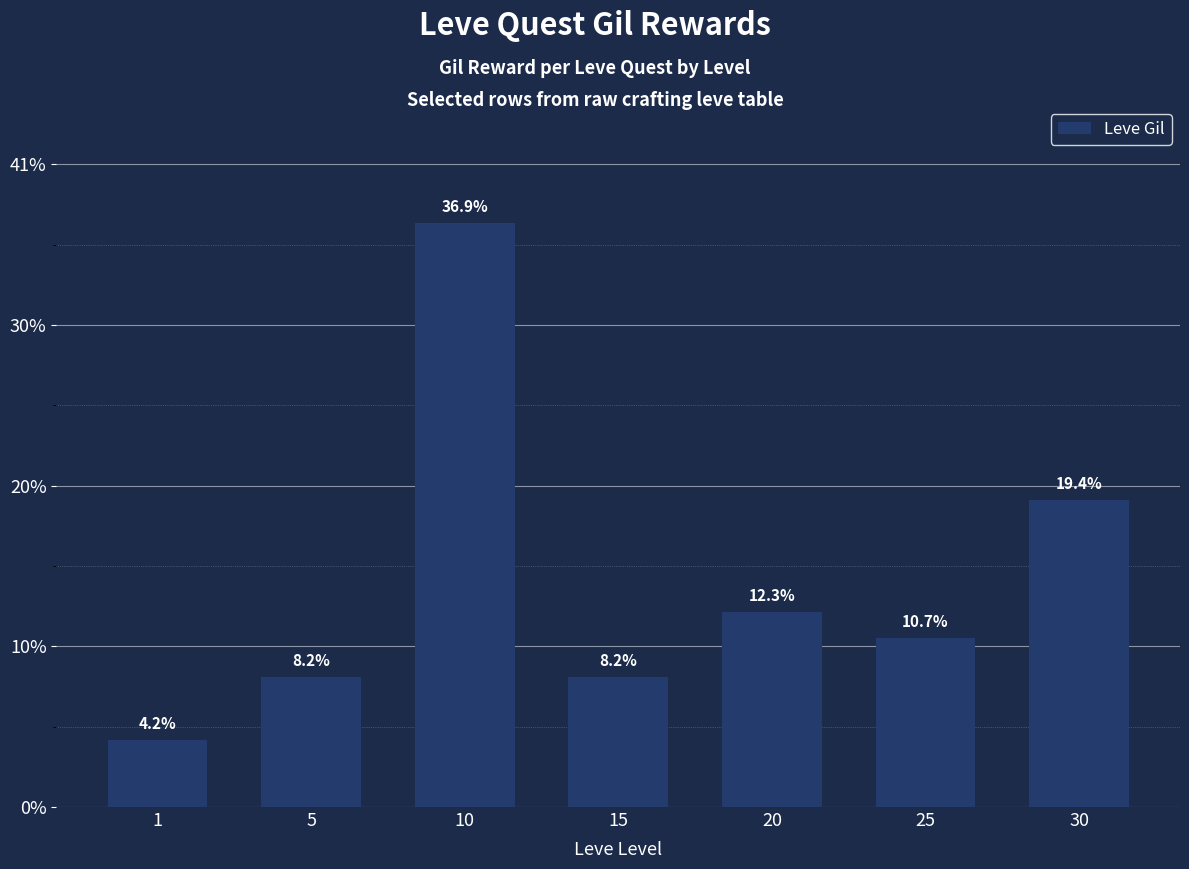

Are the bars horizontal?

No